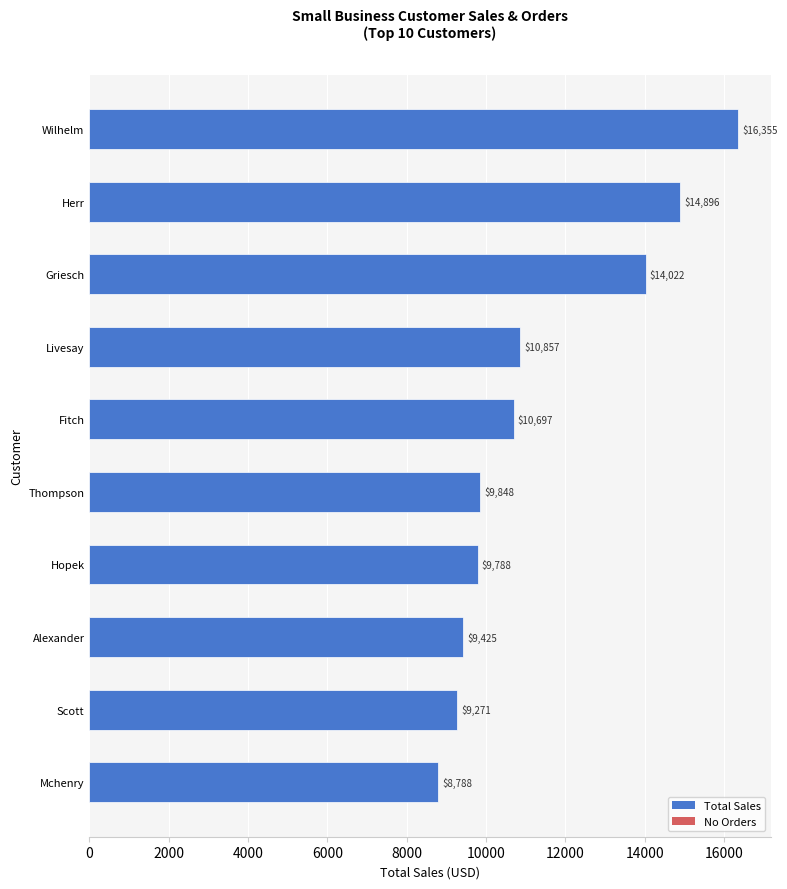

Is it true that the value at Alexander is 9424.5?

True